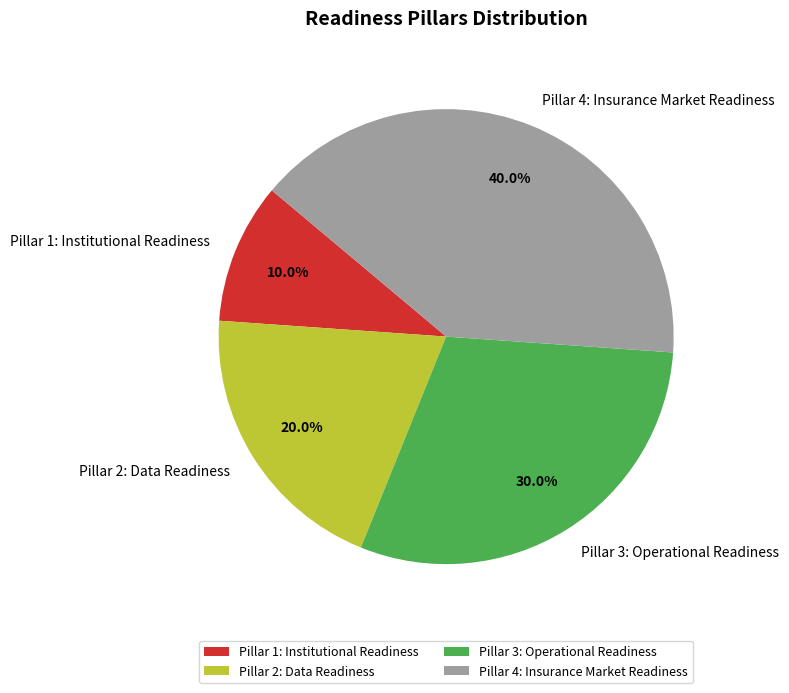

Is it true that Pillar 3: Operational Readiness is 41% of the pie?

False